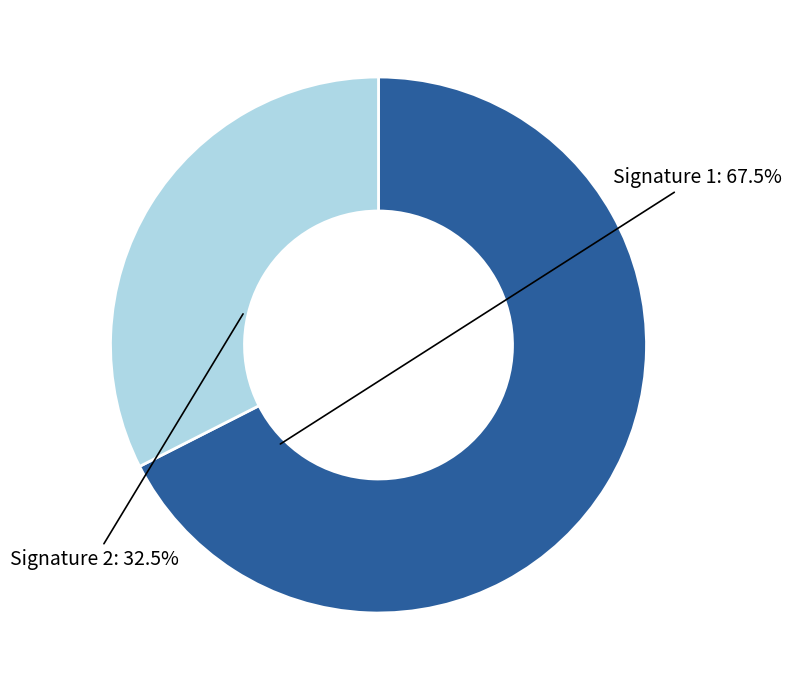

Does any single category account for the majority?

Yes